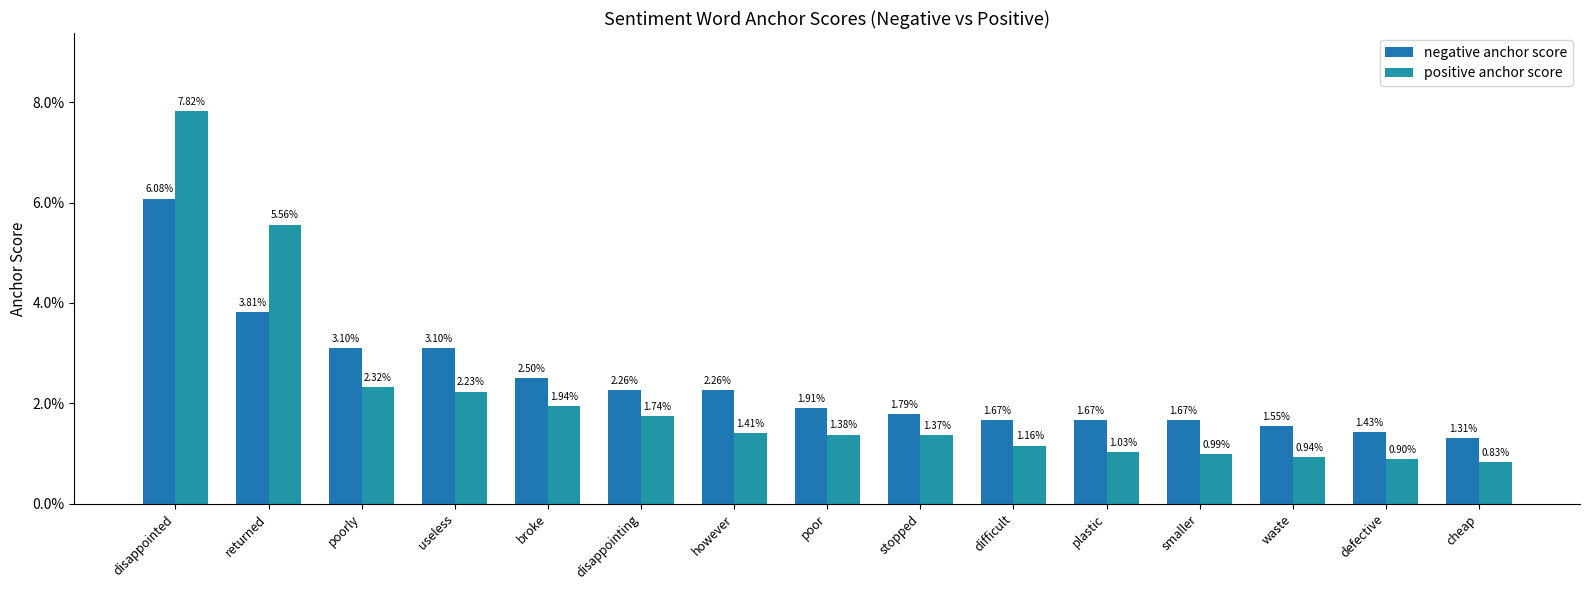

At how many categories does at least one series exceed 0?

15